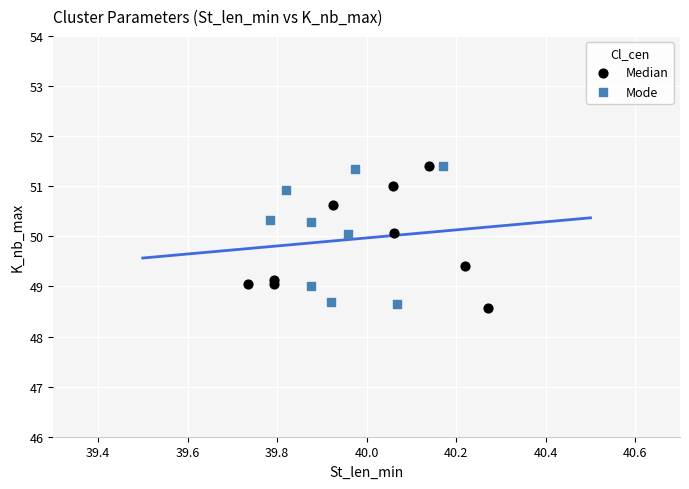

What are all the series names shown in the legend?

Median, Mode